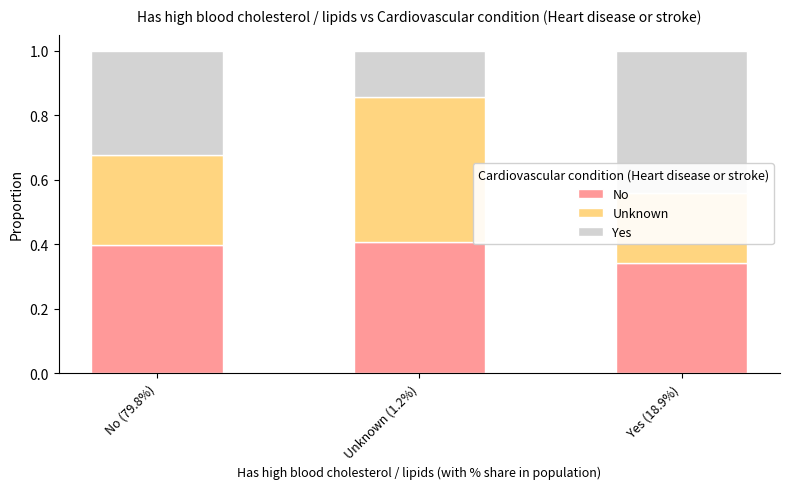

What are all the series names shown in the legend?

No, Unknown, Yes